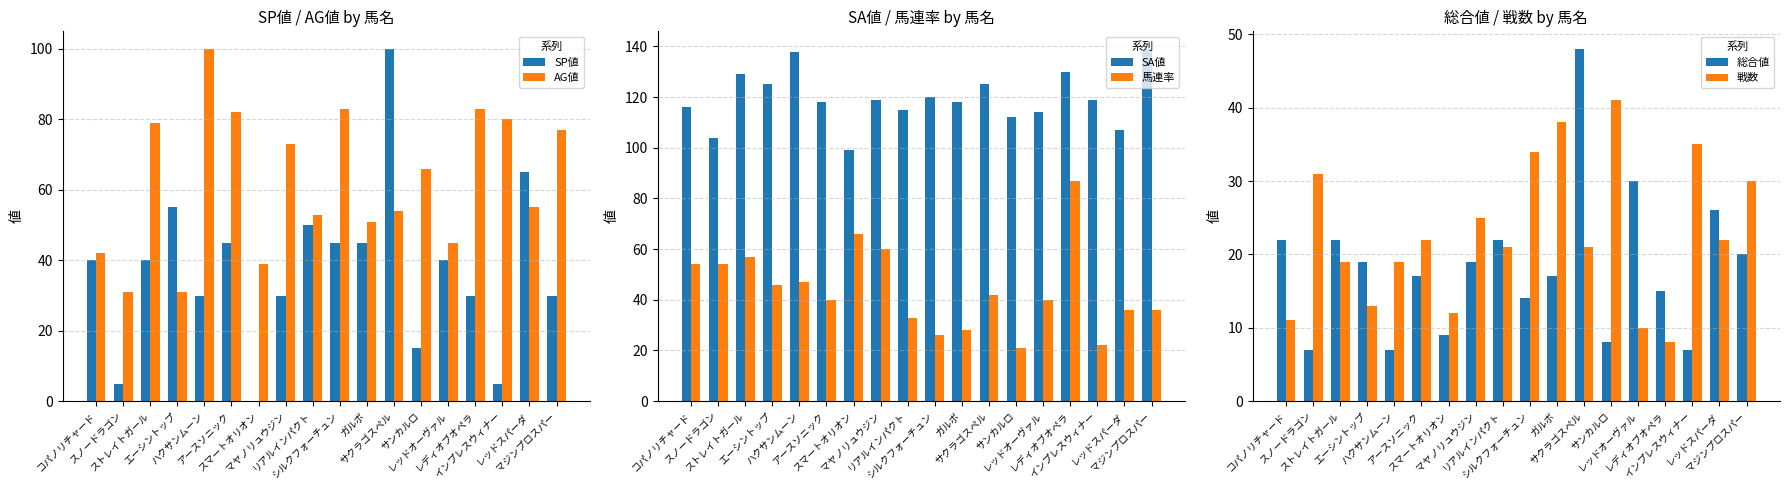

What is the label of the 2nd bar from the left?

スノードラゴン